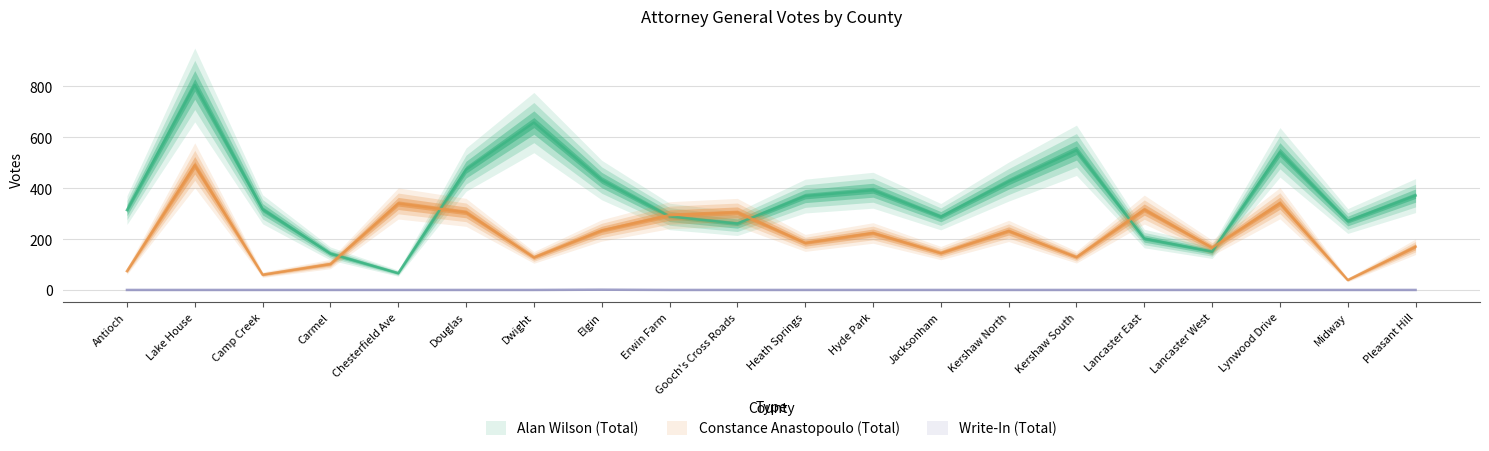

What is the difference between the highest and lowest values at Lynwood Drive?

541